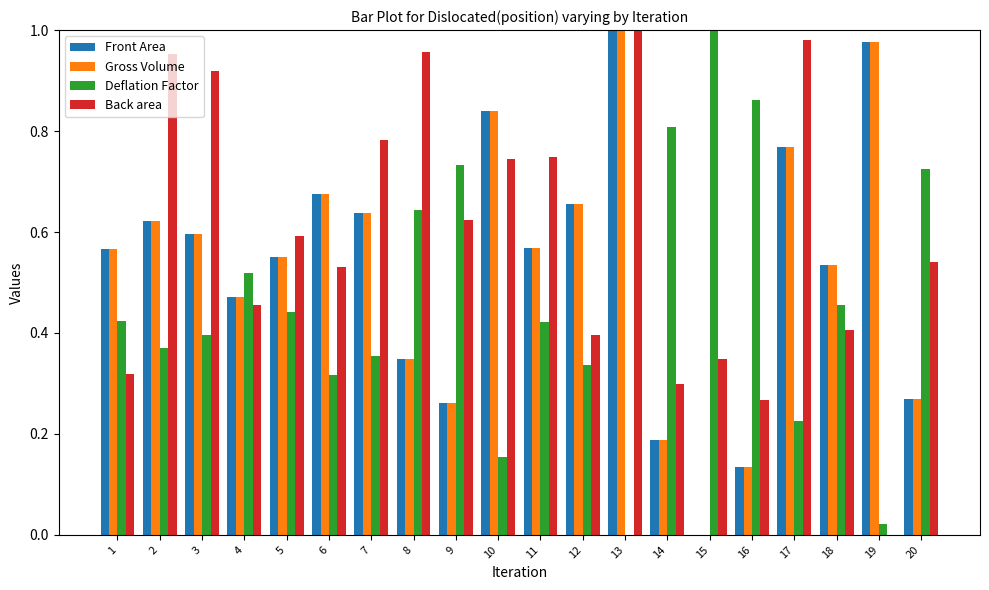

What is the sum of the Gross Volume values at 13 and 19?

2.0